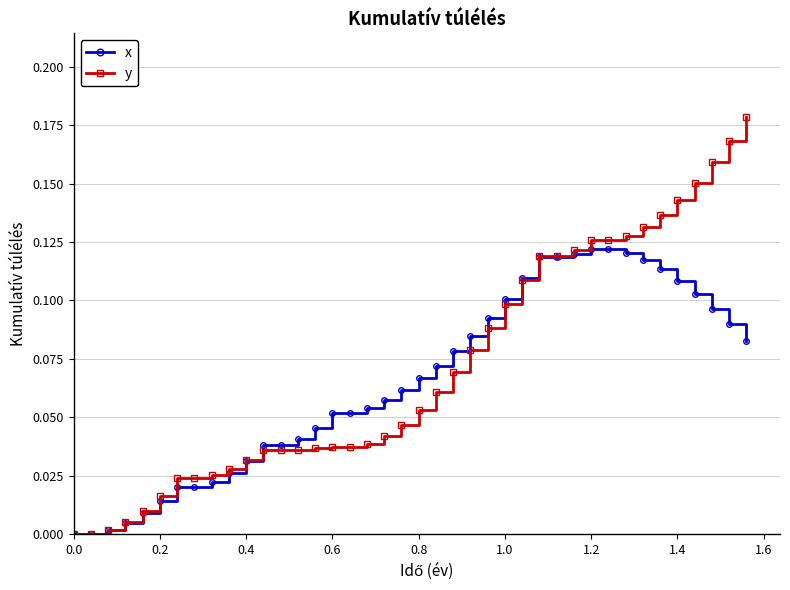

Which series has the largest range (max minus min)?

y